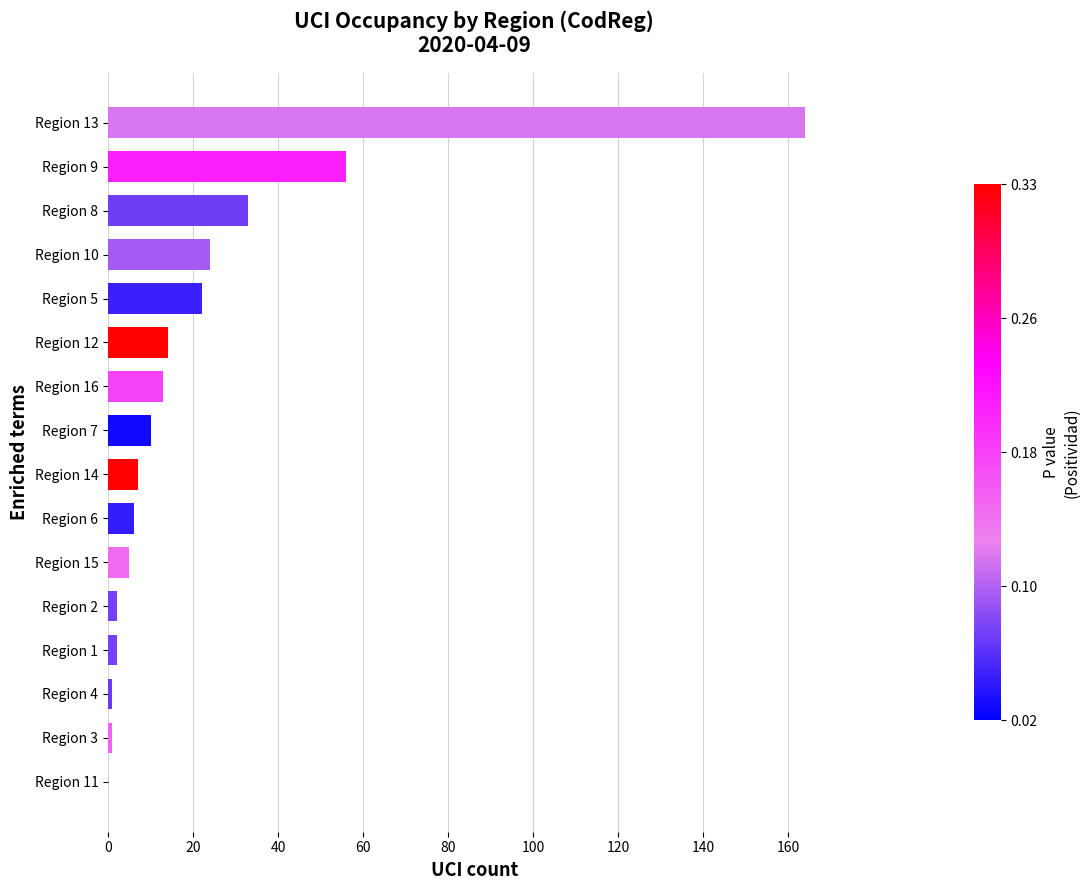

Which category has the highest value across all series?

Region 13